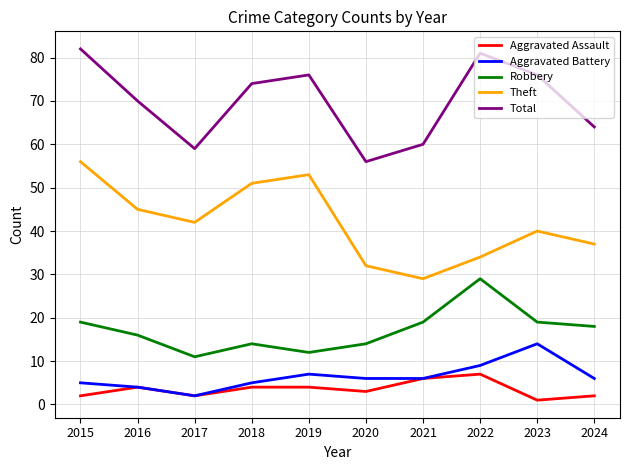

What is the difference between the highest and lowest values at 2019?

72